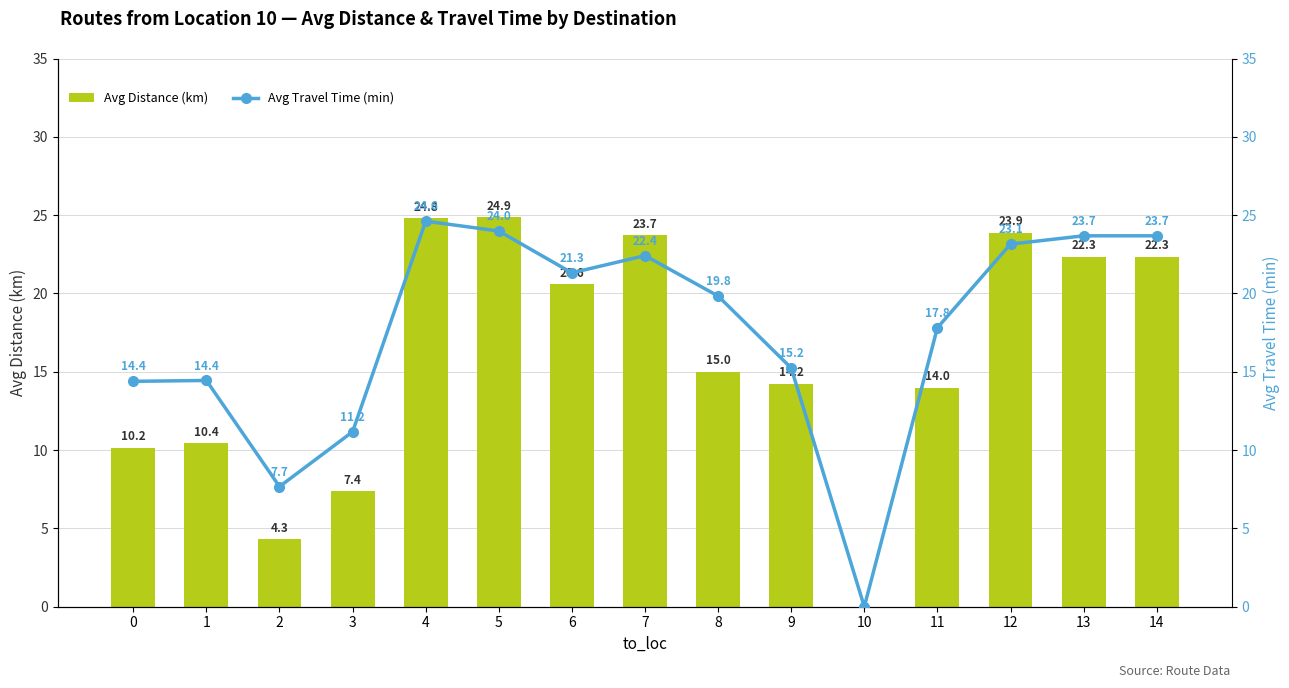

How many data points does each series have?

15